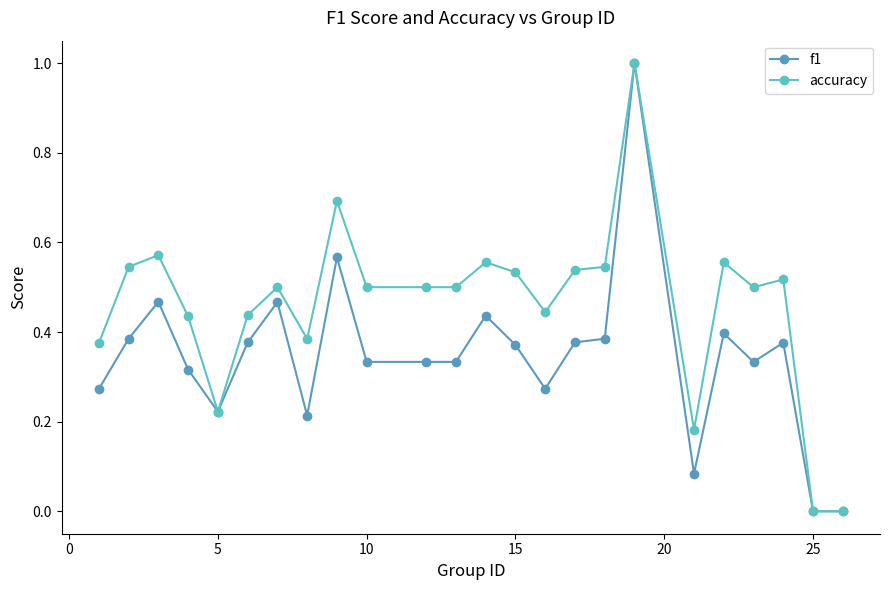

List the series in order of their overall mean, highest first.

accuracy, f1